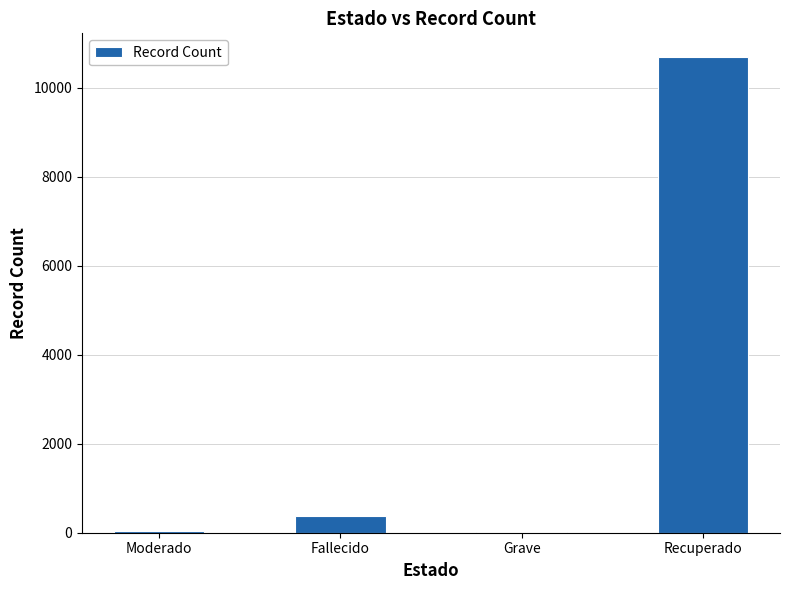

What is the maximum value shown in the chart?

10687